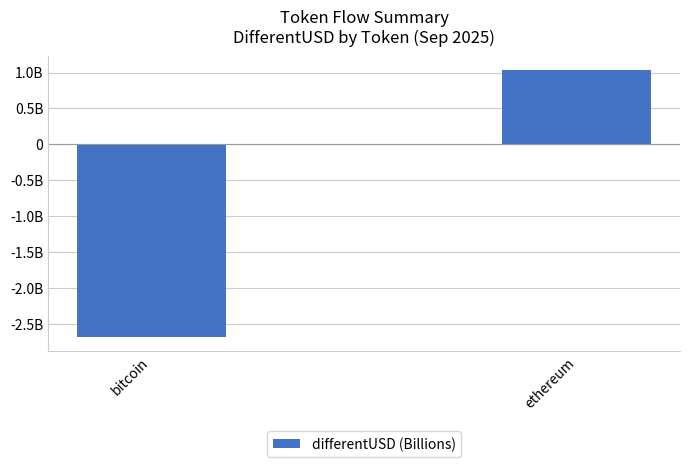

Rank the categories by value from highest to lowest.

ethereum, bitcoin